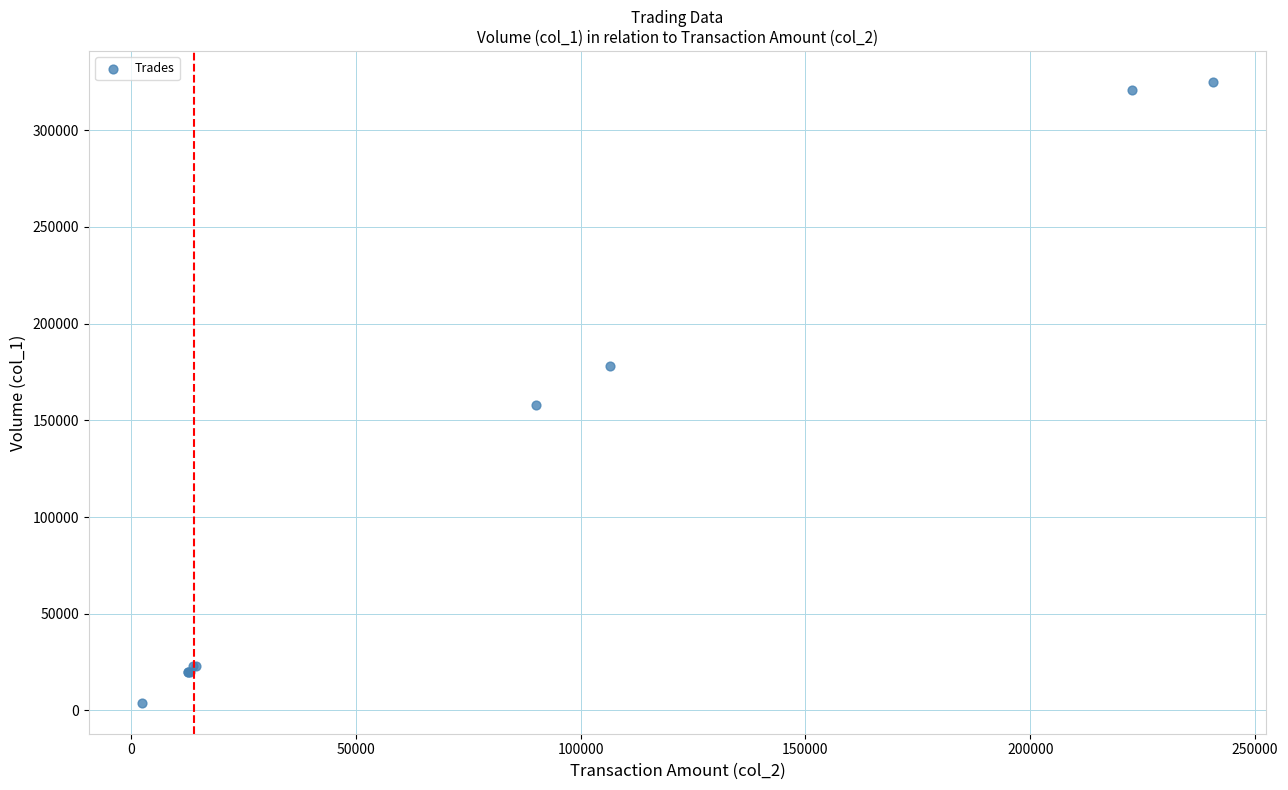

What Y value in the scatter plot is closest to 164500?

158000